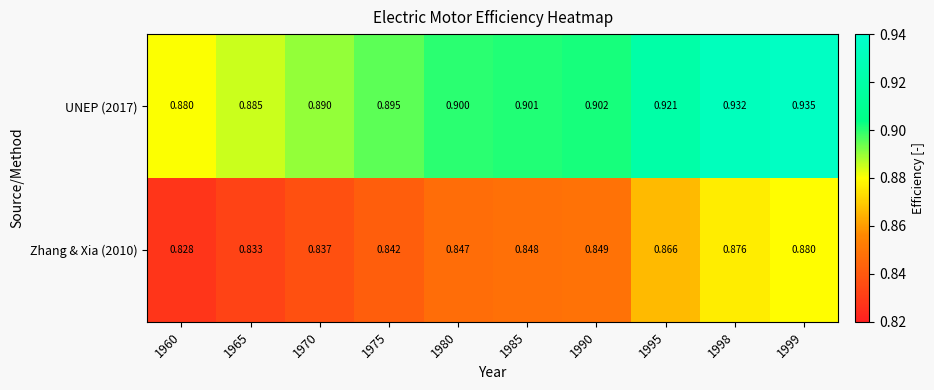

Is the value of UNEP (2017) at 1960 greater than the value of Zhang & Xia (2010) at 1990?

Yes